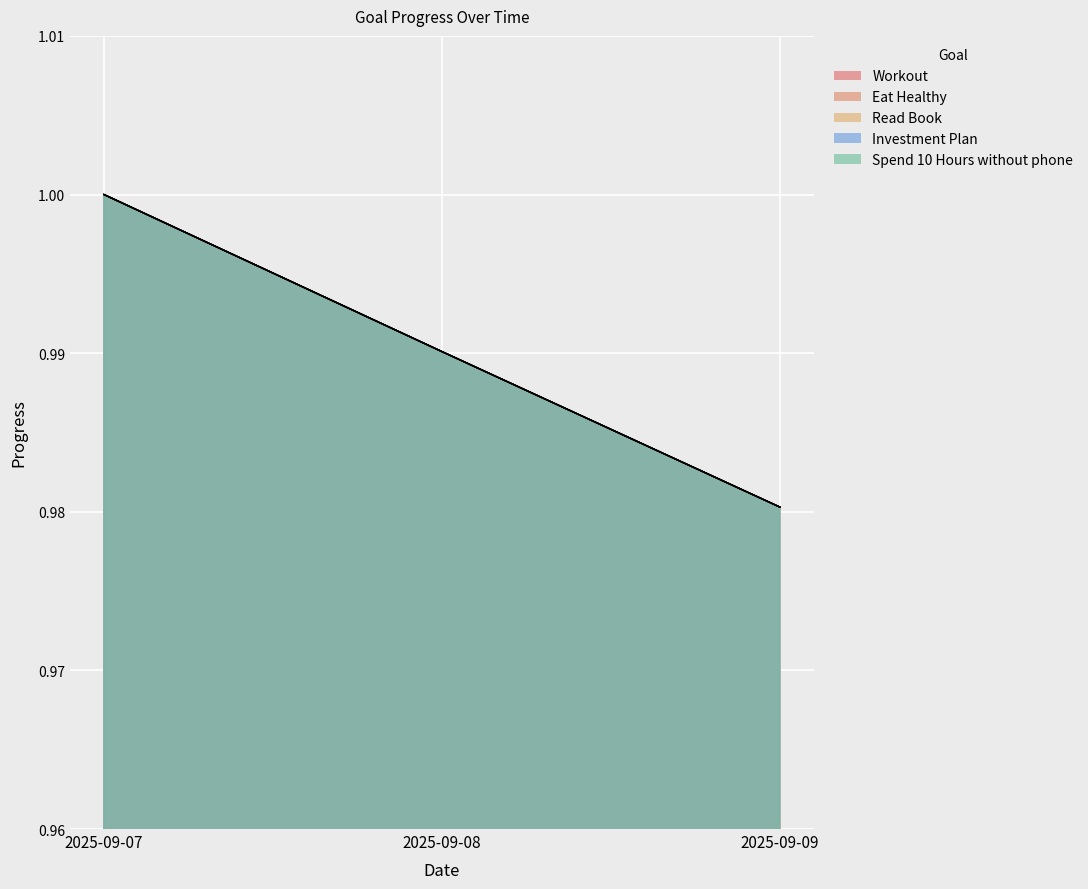

What is the highest value of the Eat Healthy series?

1.0